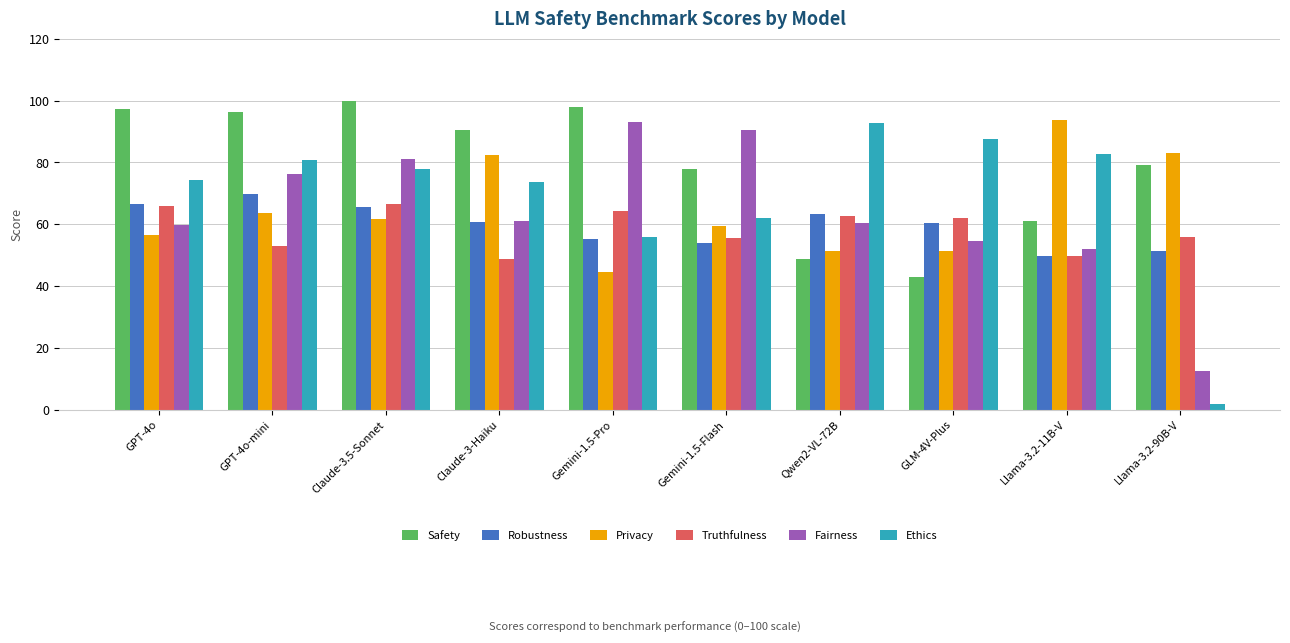

Are the bars horizontal?

No